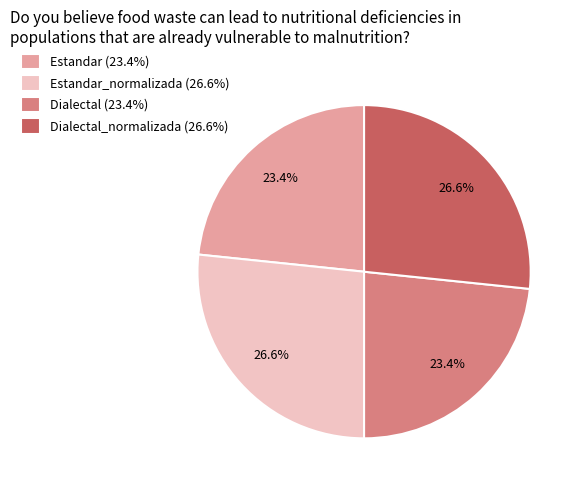

Does any single category account for the majority?

No